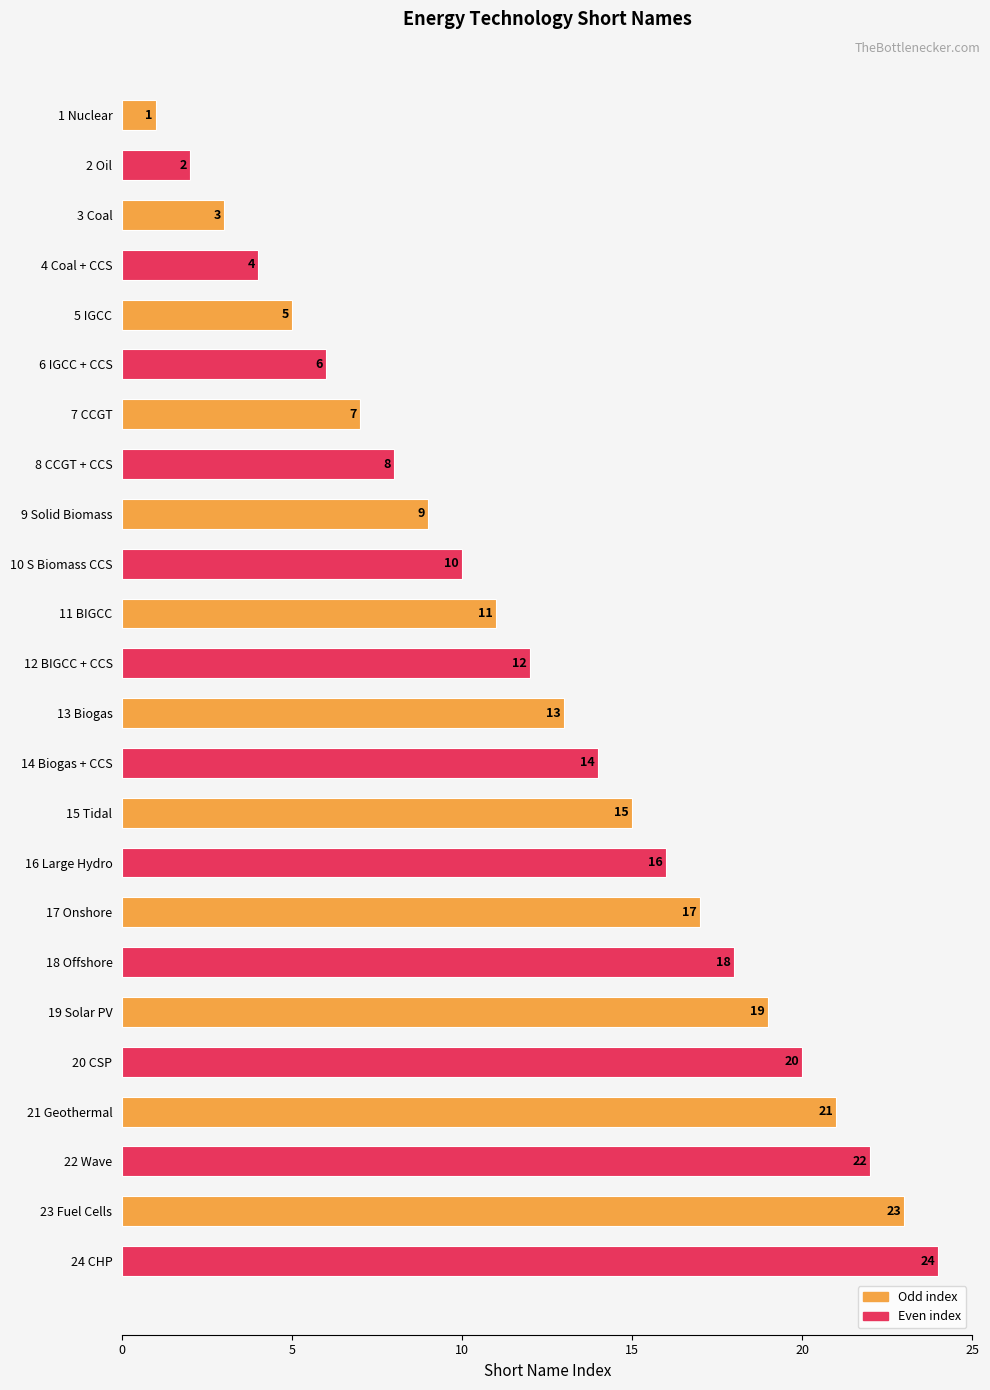

What is the difference between the maximum and minimum values?

23